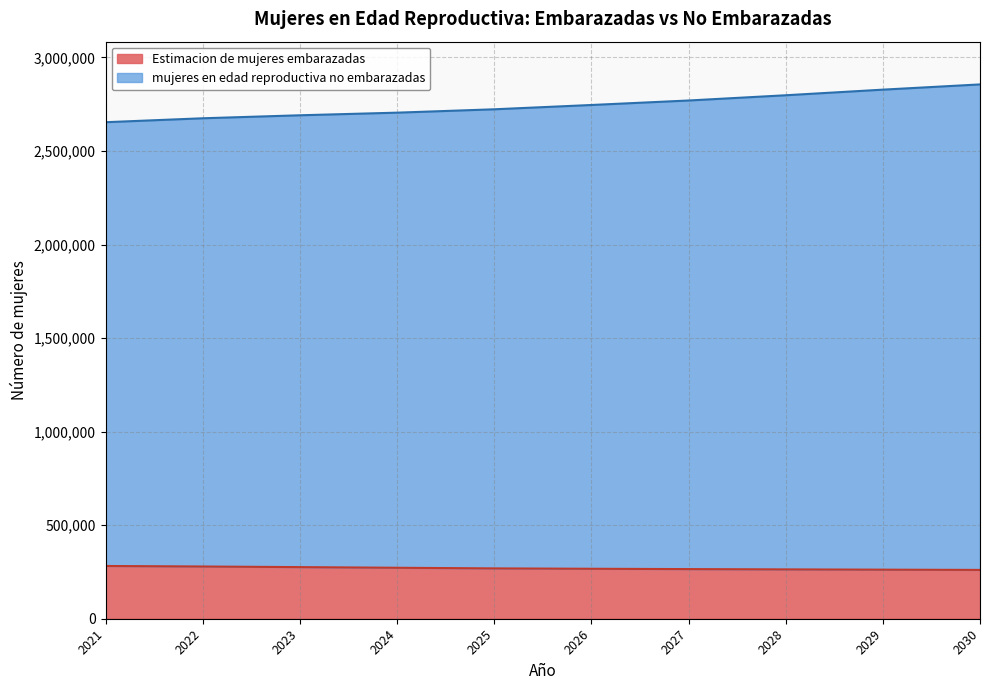

True or false: mujeres en edad reproductiva no embarazadas and Estimacion de mujeres embarazadas intersect in this chart.

False